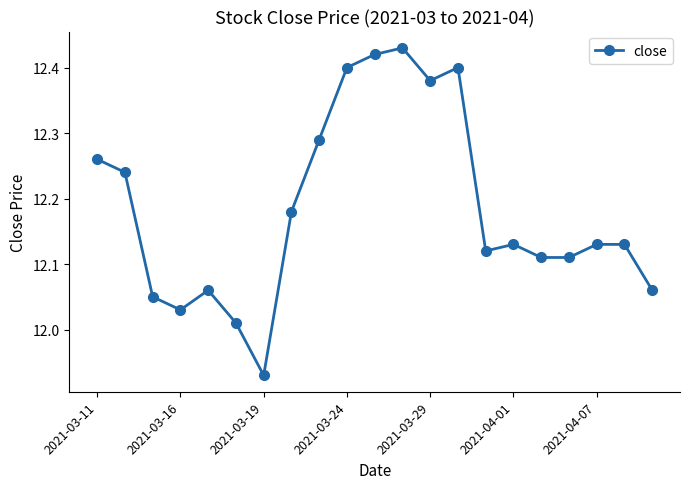

True or false: there are more than 1 points higher than both neighbors.

True